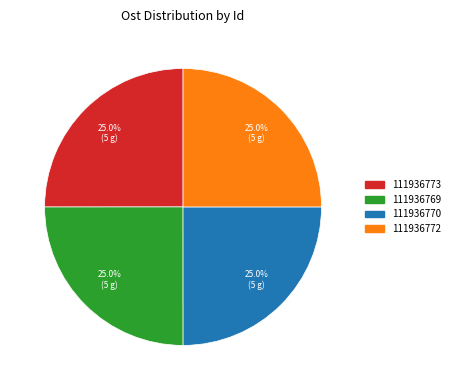

Approximately how many times larger is the value at 111936773 compared to 111936769?

1.0